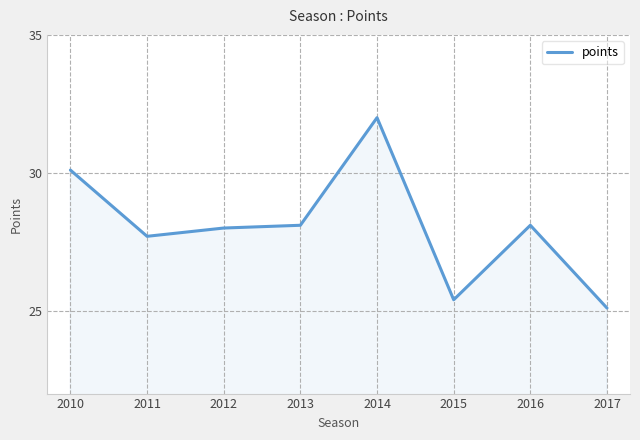

Reading left to right, list all the values displayed in this chart.

30.1	27.7	28.0	28.1	32.0	25.4	28.1	25.1